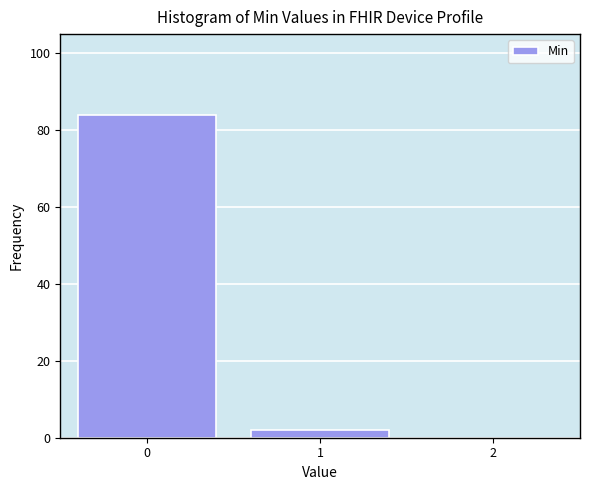

Reading left to right, what are all the values shown in this chart?

84	2